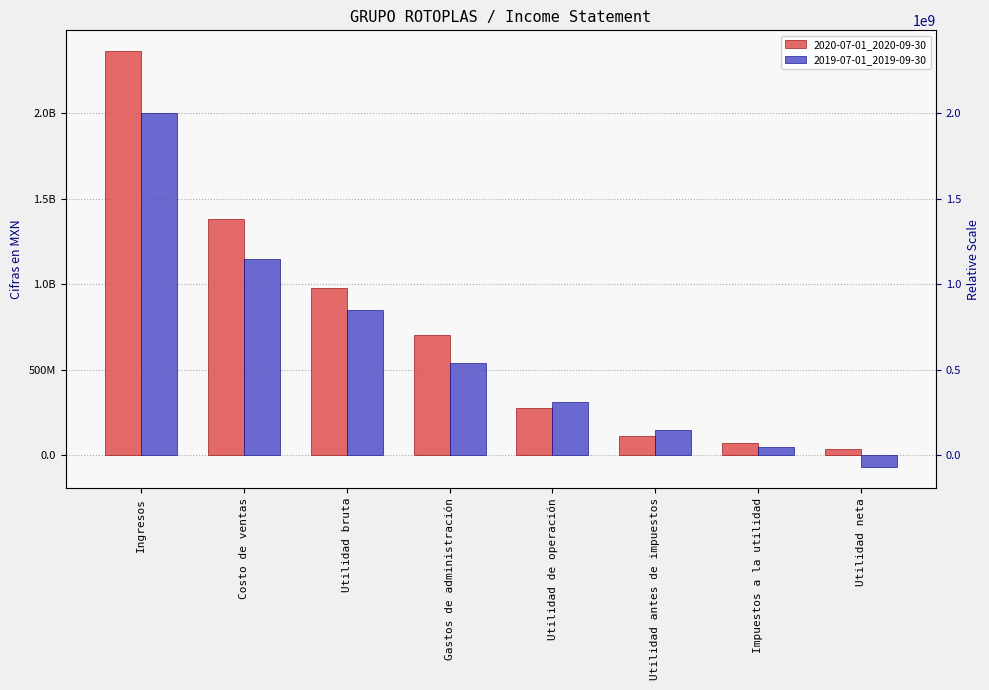

Is the value of 2019-07-01_2019-09-30 at Utilidad antes de impuestos greater than the value of 2020-07-01_2020-09-30 at Utilidad antes de impuestos?

Yes